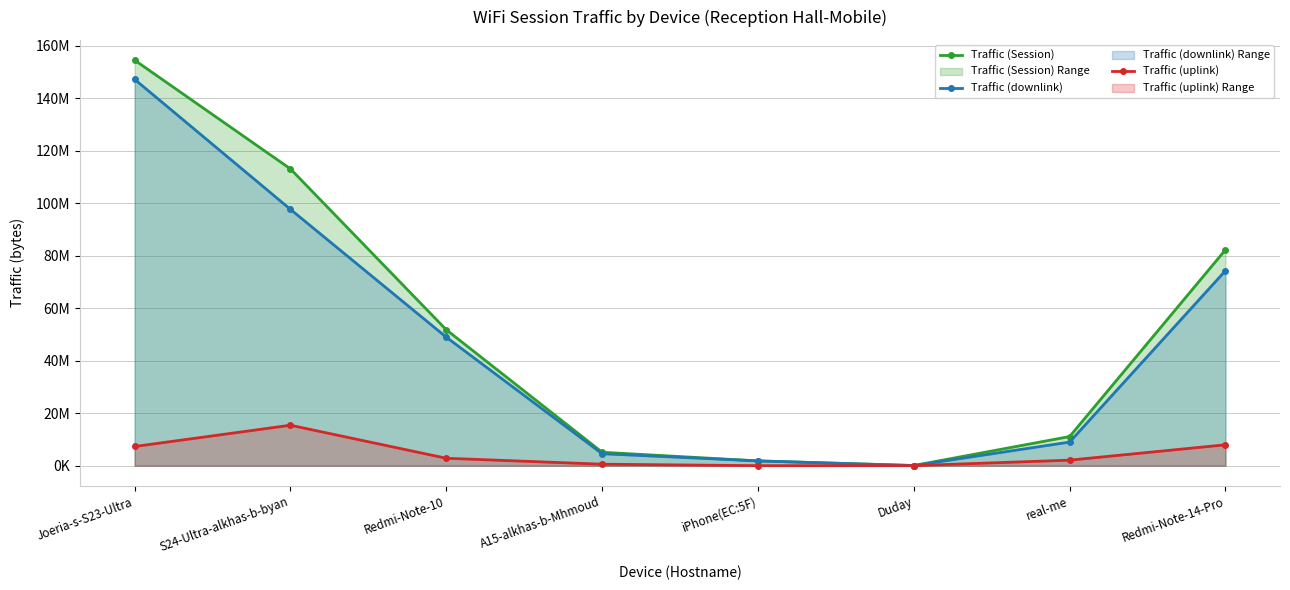

At which category does Traffic (uplink) reach its first local valley?

iPhone(EC:5F)